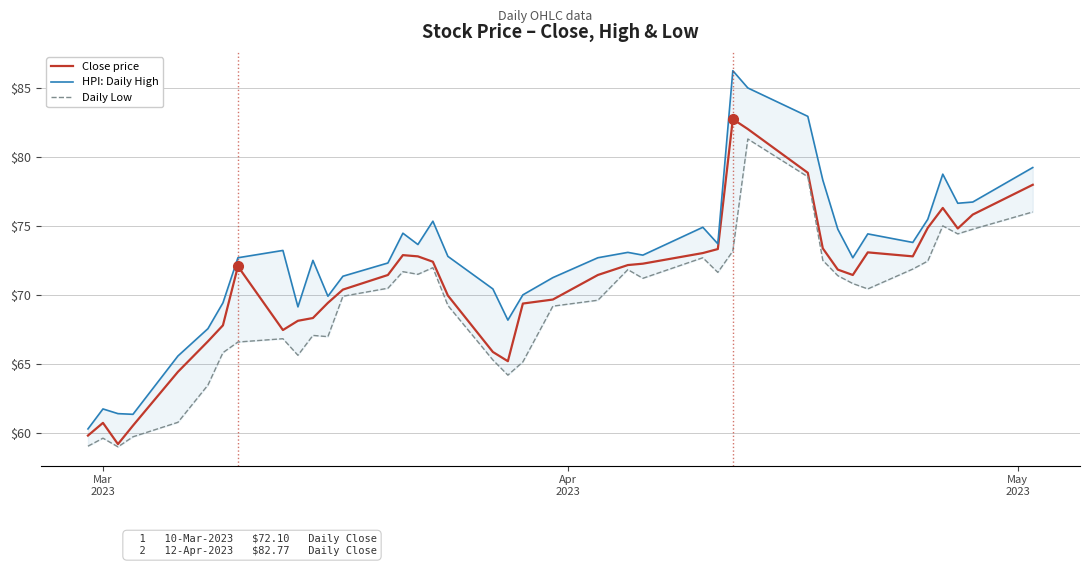

How many values in the HPI: Daily High series exceed 72?

26